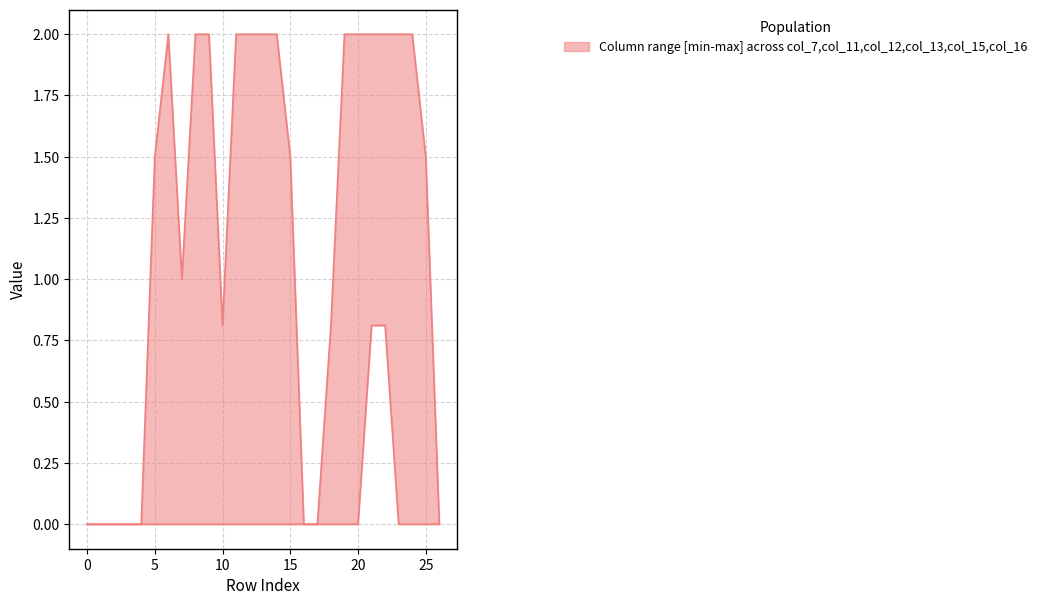

What is the difference between the col_11 values at 16 and 23?

2.0